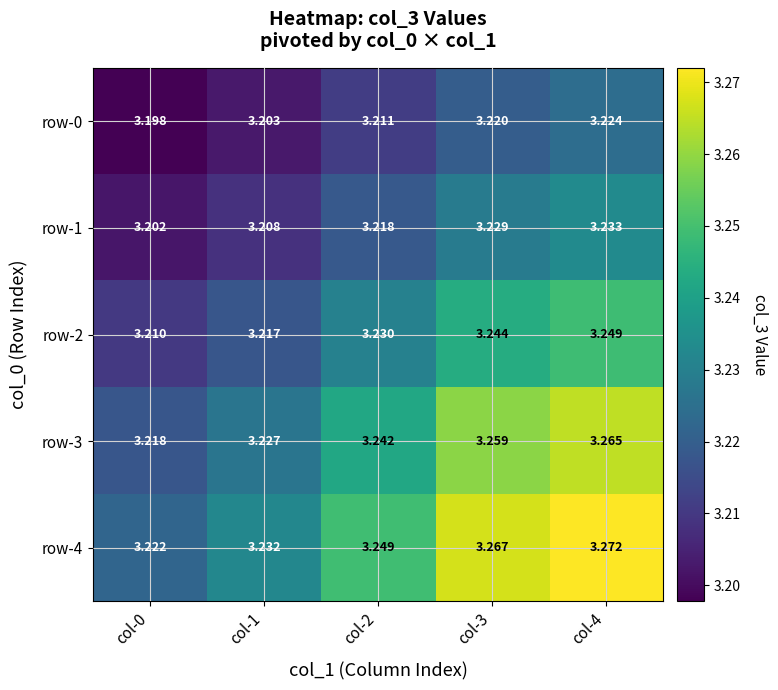

What is the total value across all series at col-0?

16.1